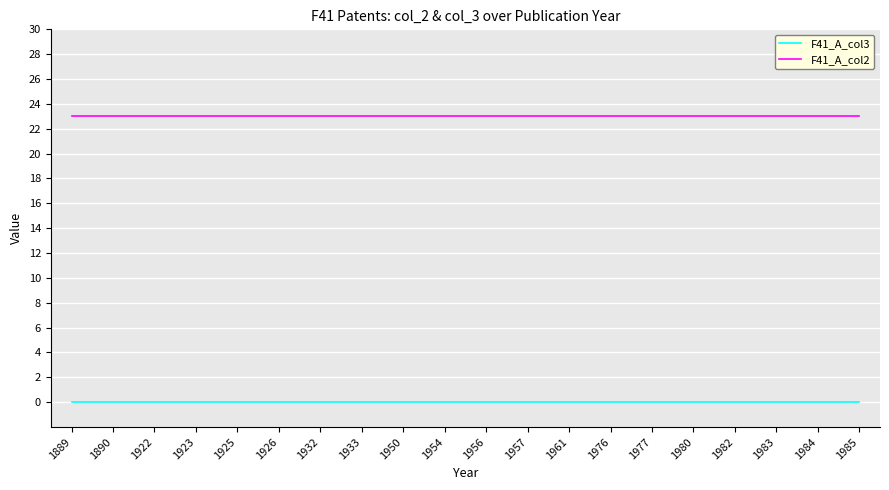

How many lines are shown in the chart?

2